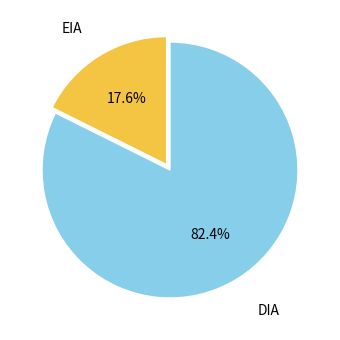

Which slice is the smallest?

EIA